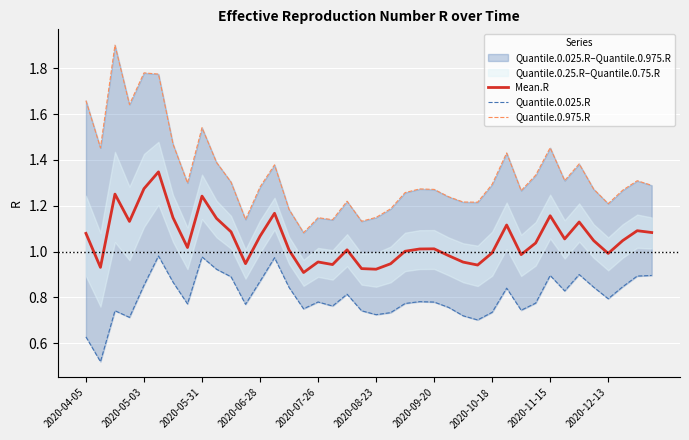

Is it true that Mean.R equals 0.2 at 2020-12-13?

False